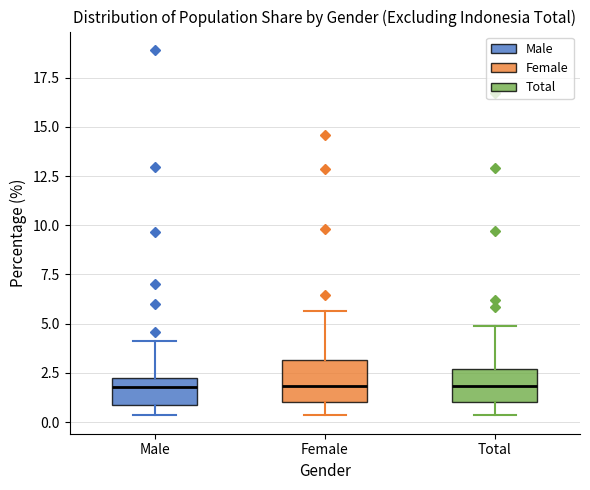

Where does the lower whisker of the box for Male end on the y-axis? The values are not printed on the chart, so give them approximately, as read against the axis.

0.5